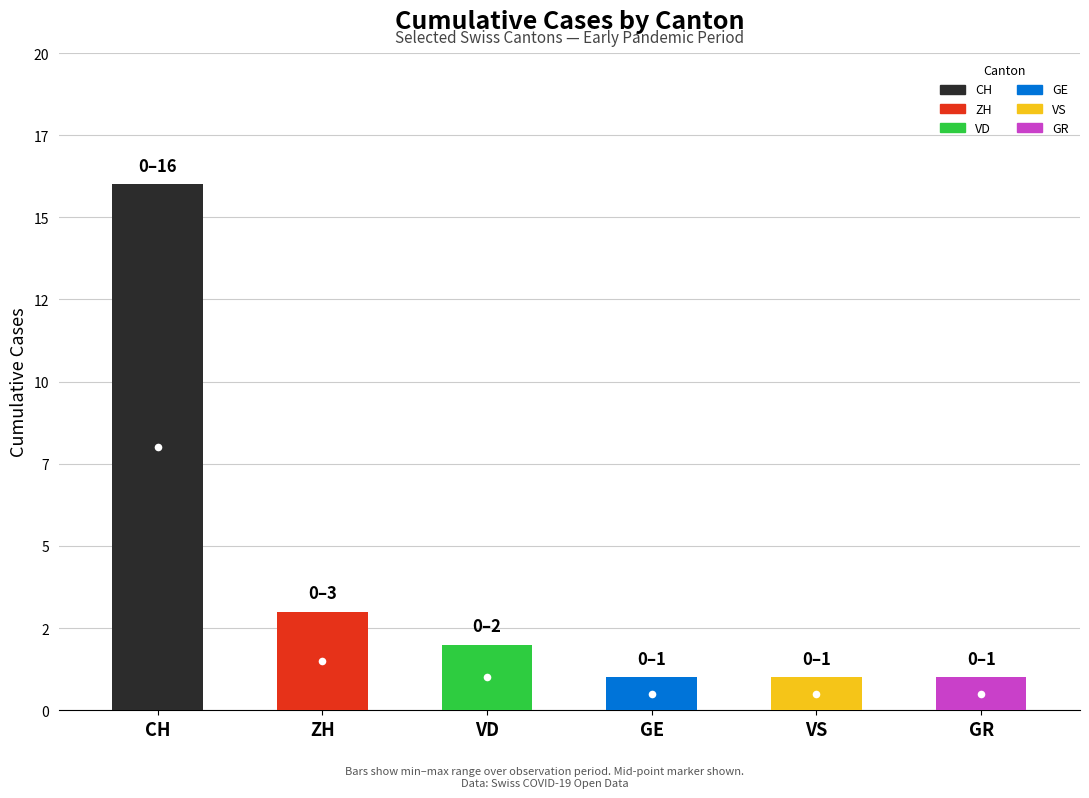

Which series changed the most between 2020-06-16 and 2020-06-22?

CH